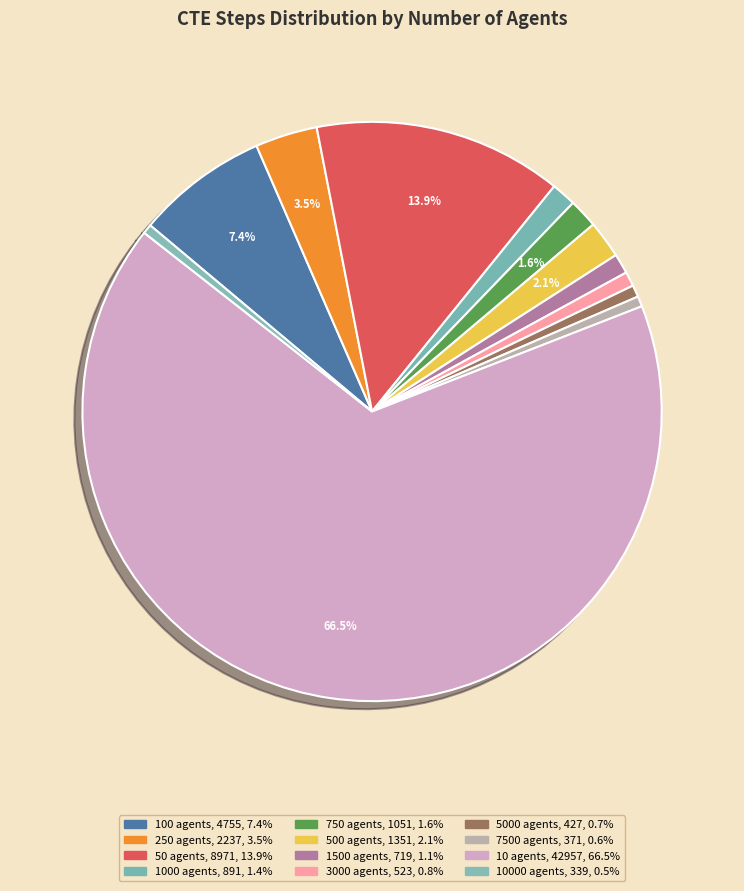

Approximately how many times larger is the value at 10 agents compared to 1500 agents?

59.7